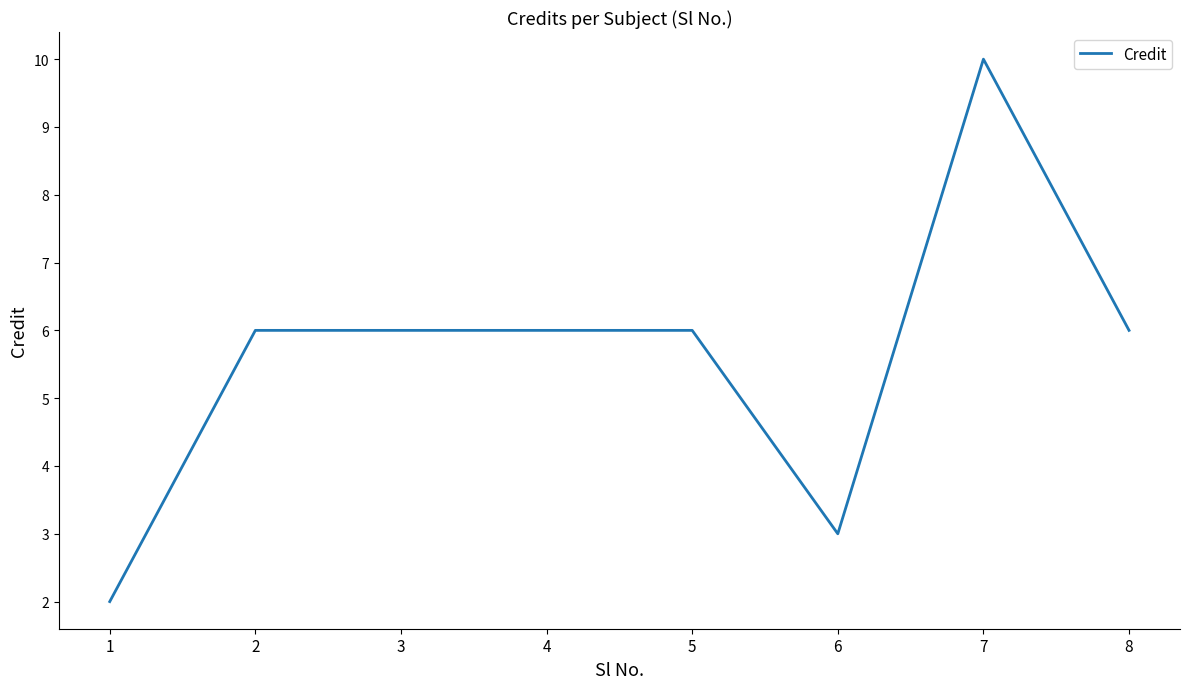

Reading left to right, list all the values displayed in this chart.

2	6	6	6	6	3	10	6